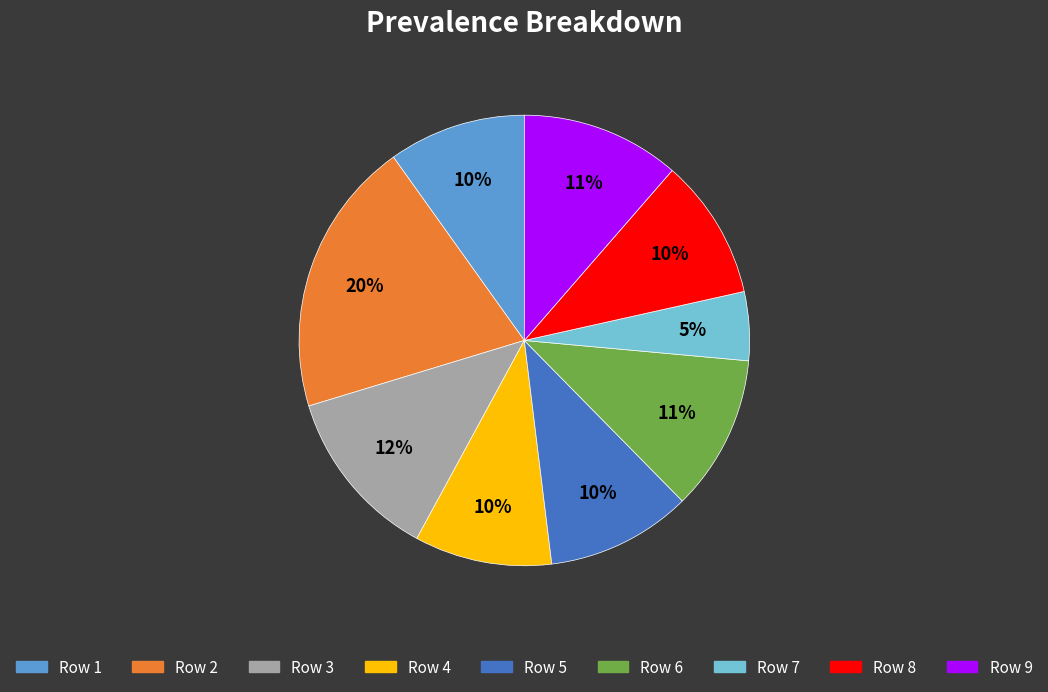

Does any single category account for the majority?

No